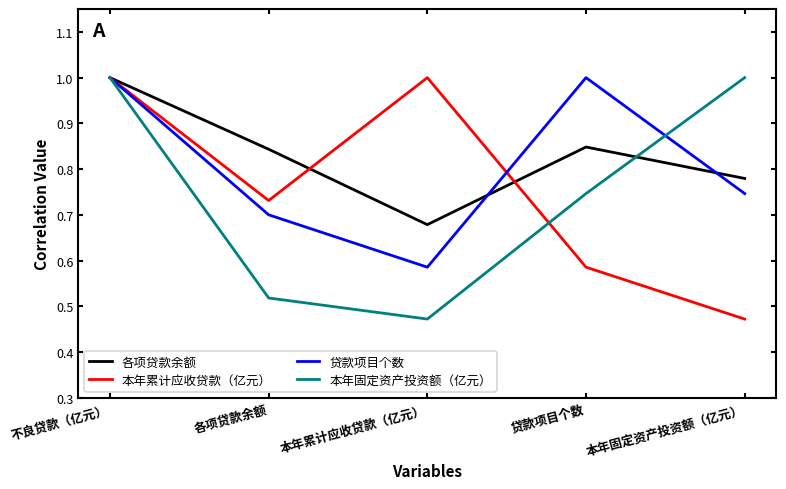

Where is 贷款项目个数 nearest to the value 0?

本年累计应收贷款（亿元）